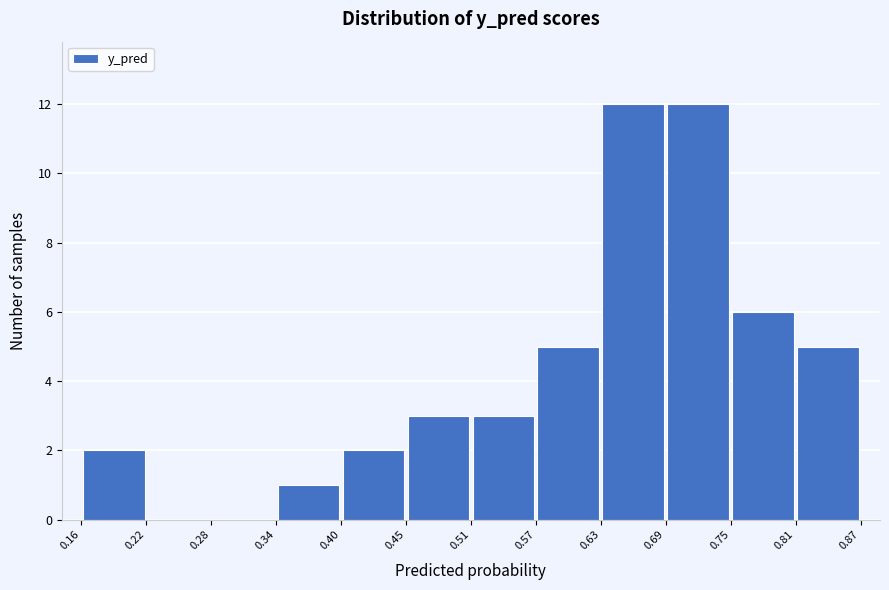

What is the height of the bar covering 0.51 to 0.57 on the x-axis? The values are not printed on the chart, so give them approximately, as read against the axis.

3